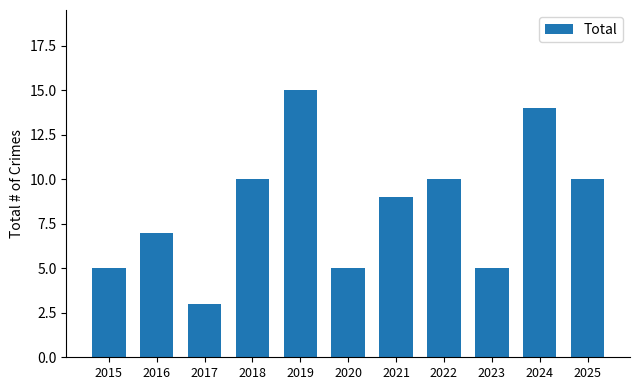

Which has a higher value, 2021 or 2020?

2021